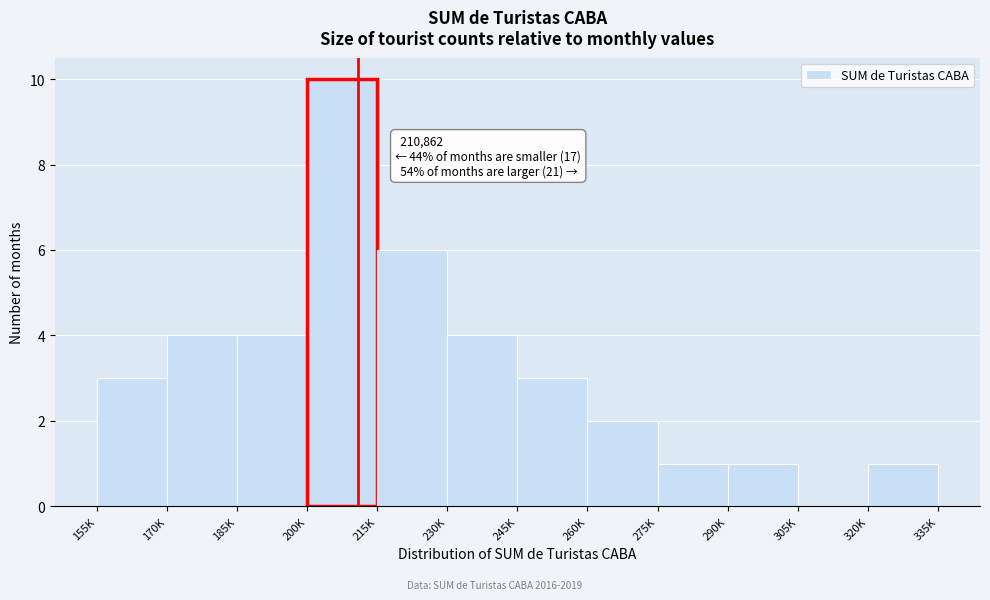

Reading left to right, what are all the values shown in this chart?

155K=3	170K=4	185K=4	200K=10	215K=6	230K=4	245K=3	260K=2	275K=1	290K=1	305K=0	320K=1